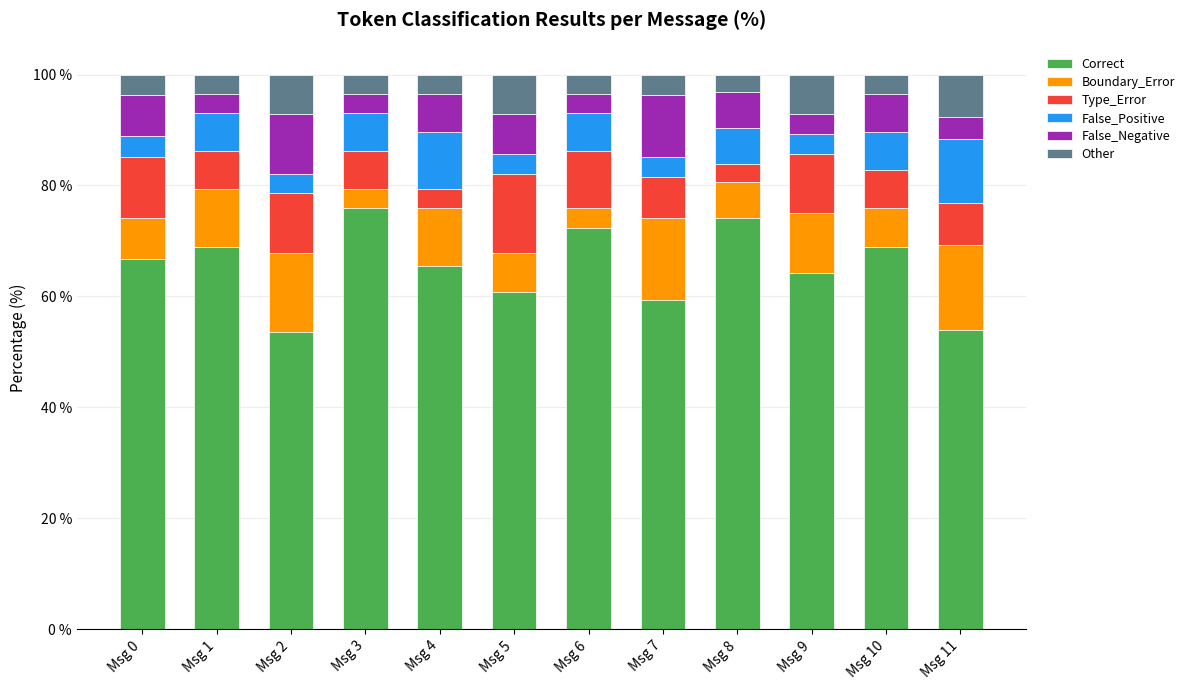

What is the maximum value for Correct?

75.9